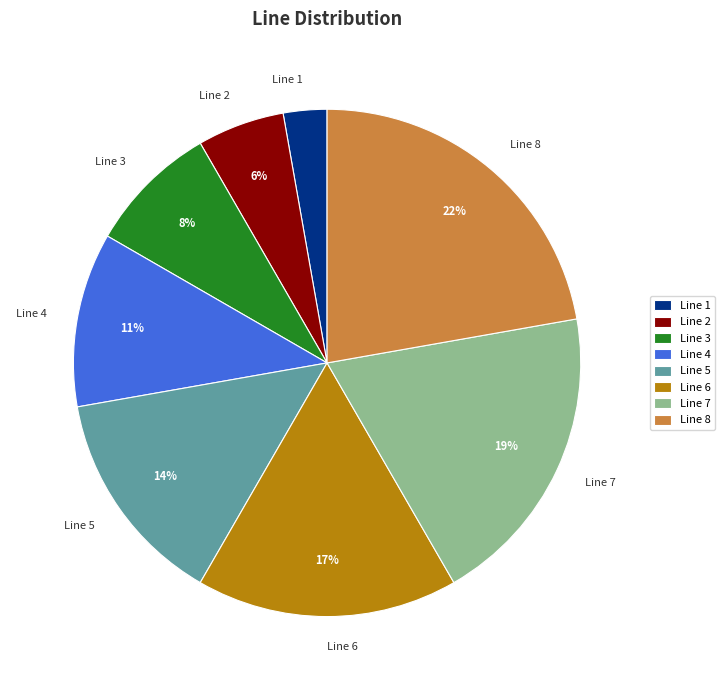

To the nearest percent, what is the difference between the largest and smallest slice percentages?

19%